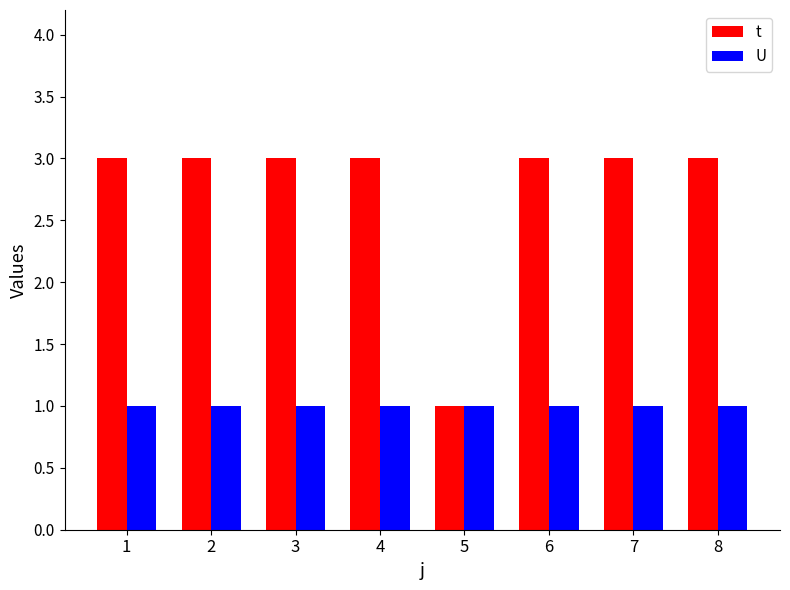

Reading right to left, transcribe all the data shown in this chart.

t: 8=3	7=3	6=3	5=1	4=3	3=3	2=3	1=3
U: 8=1	7=1	6=1	5=1	4=1	3=1	2=1	1=1